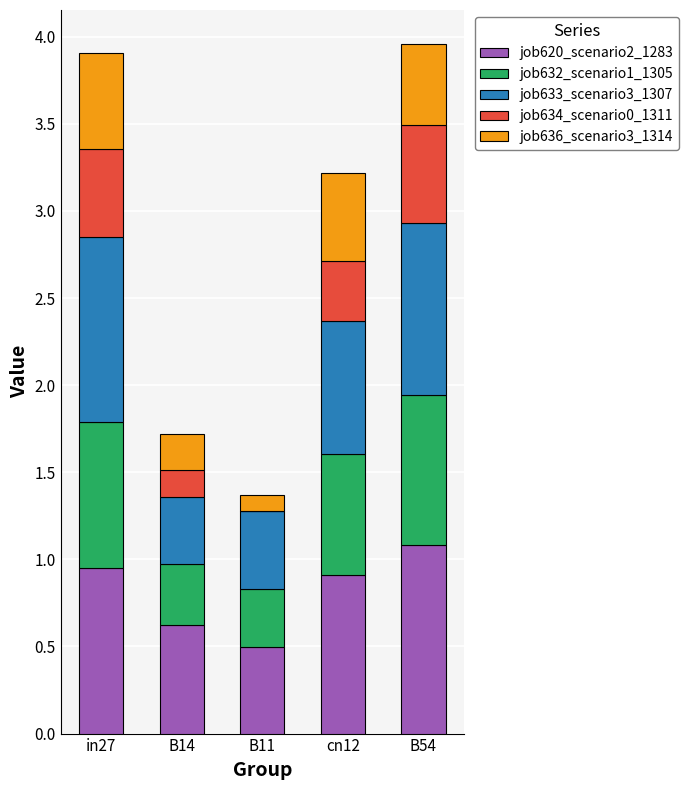

What is the maximum value for job620_scenario2_1283?

1.1